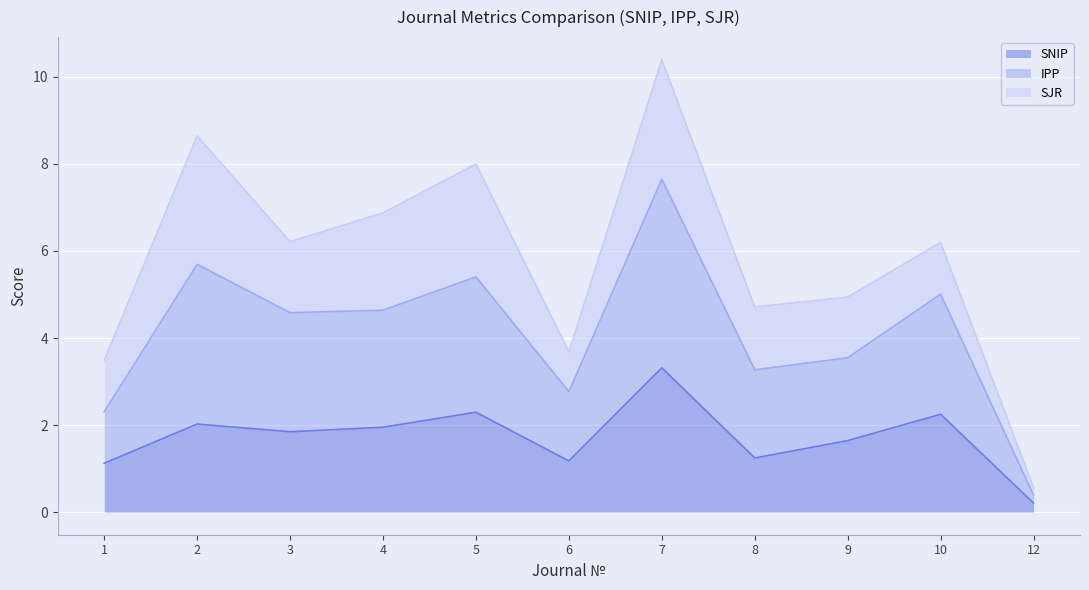

At which label does SNIP reach its minimum?

12